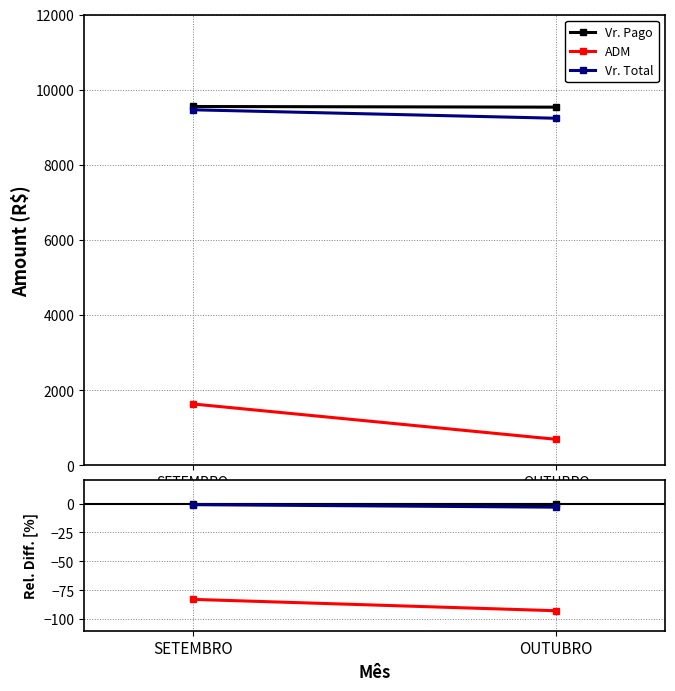

Which has a higher value, SETEMBRO or OUTUBRO?

SETEMBRO